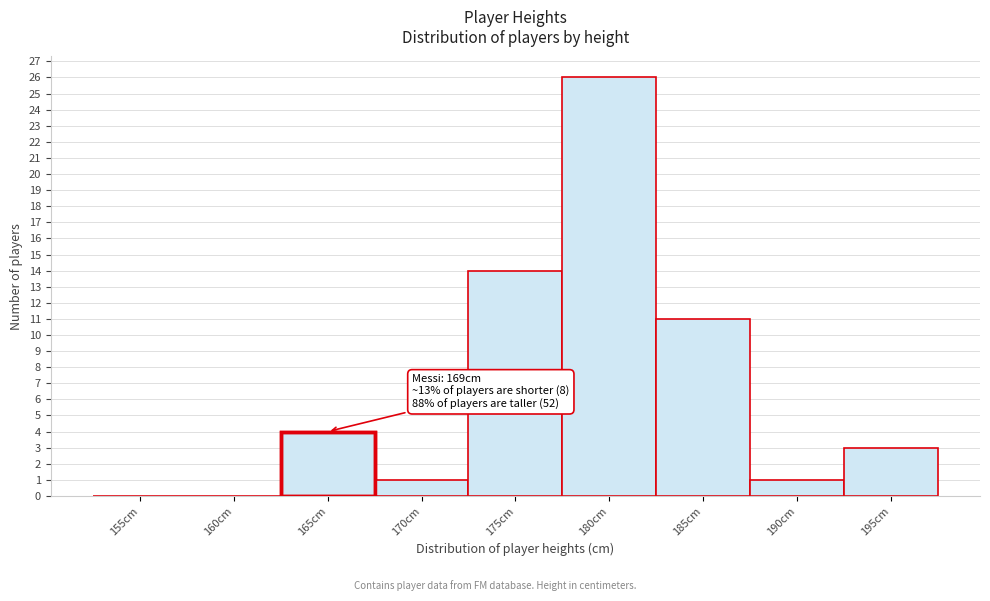

Reading right to left, extract all data points from this chart.

195cm=3	190cm=1	185cm=11	180cm=26	175cm=14	170cm=1	165cm=4	160cm=0	155cm=0